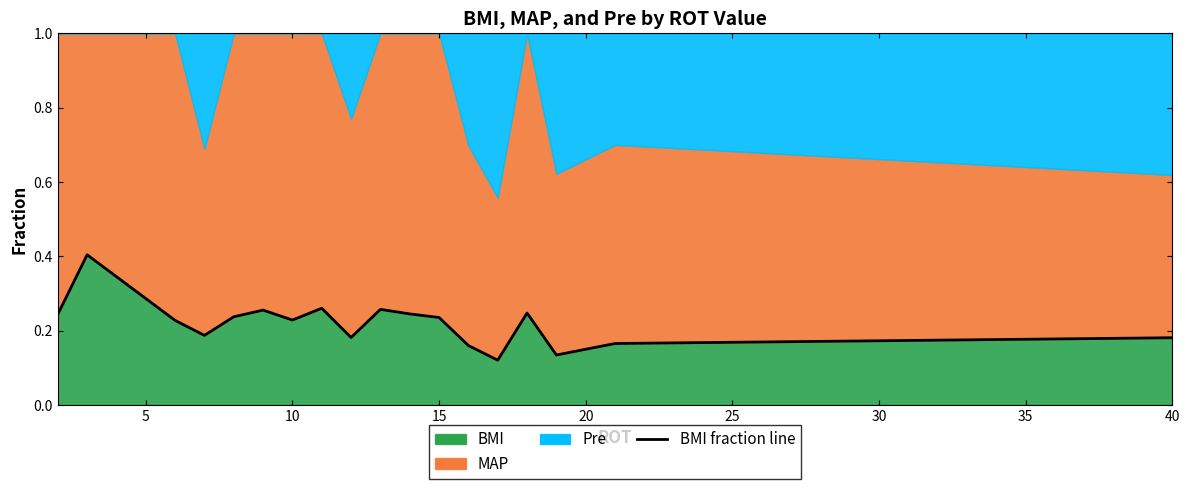

Reading left to right, list all the values displayed in this chart.

0.2	0.4	0.2	0.2	0.2	0.3	0.2	0.3	0.2	0.3	0.2	0.2	0.2	0.1	0.2	0.1	0.2	0.2